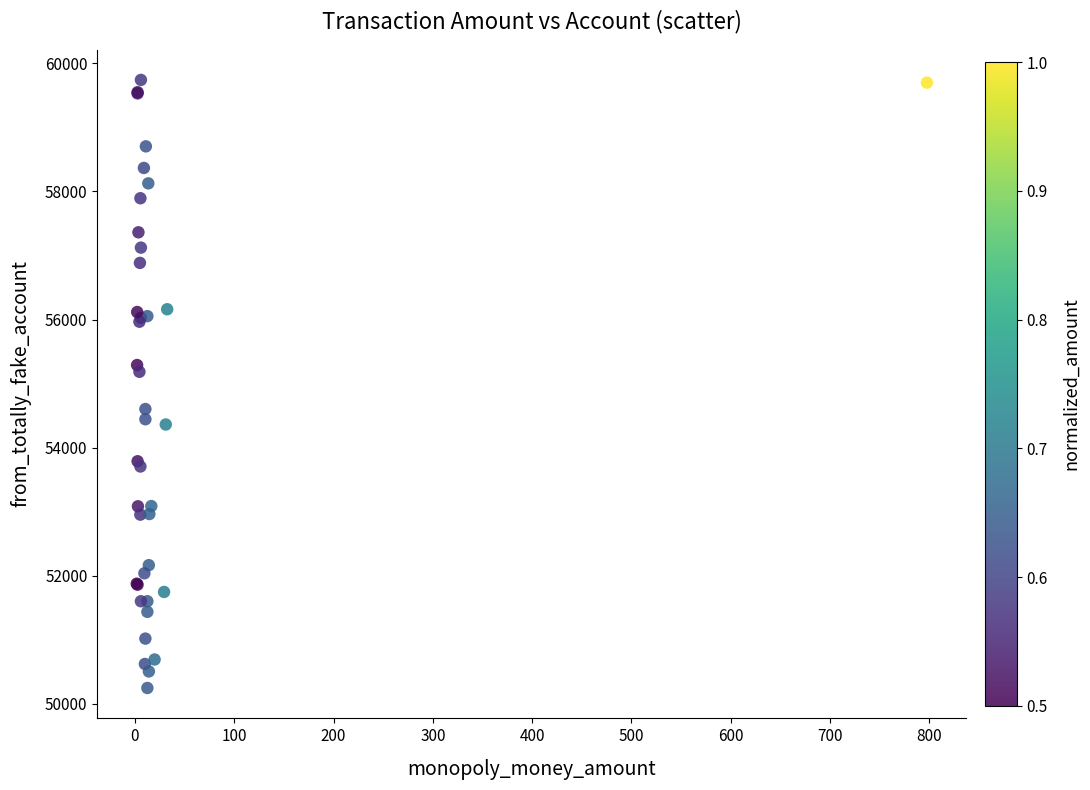

What Y value in the scatter plot is closest to 54994?

55184.3